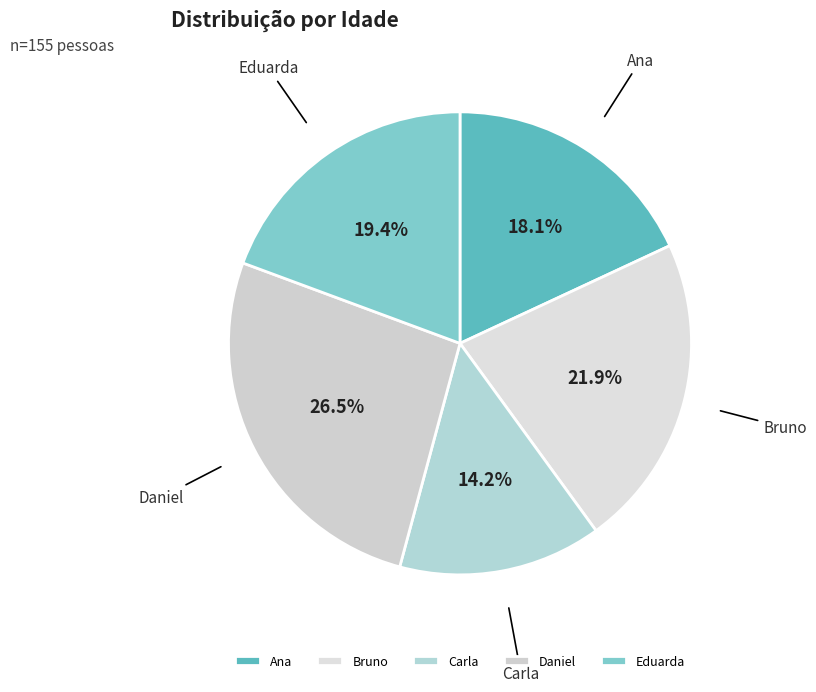

To the nearest percent, what is the difference between the Daniel and Ana slice percentages?

8%